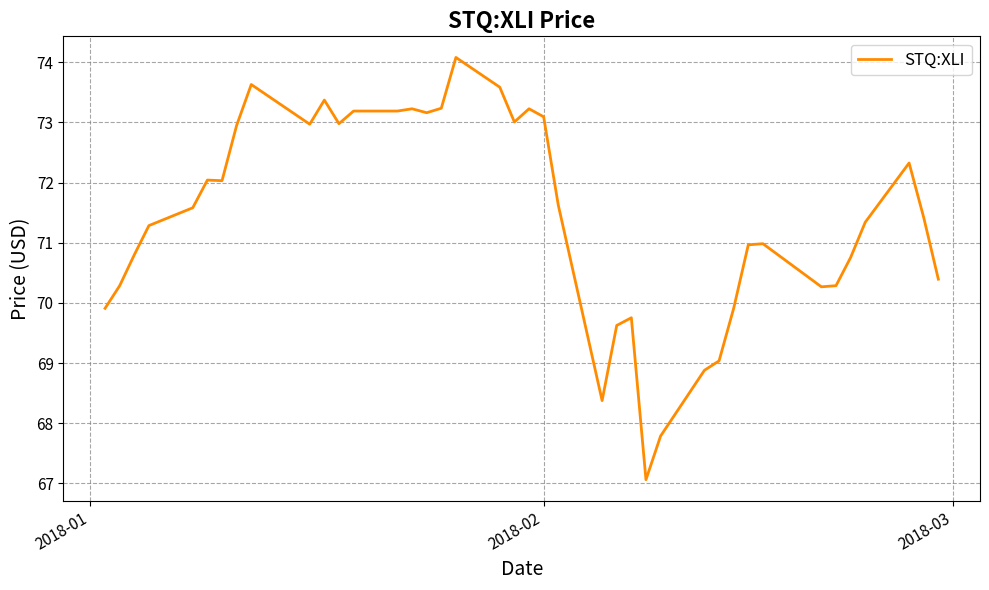

What is the average value?

71.4